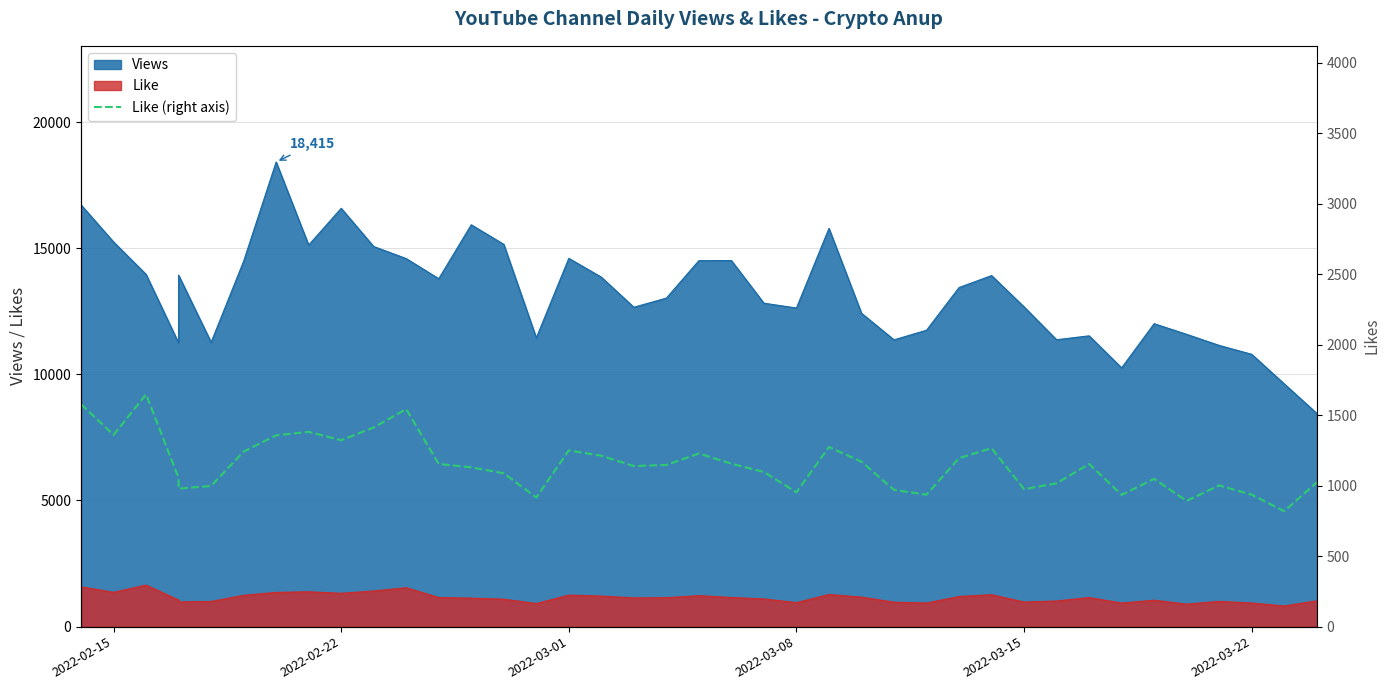

What is the value of the 20th point from the left?

1147